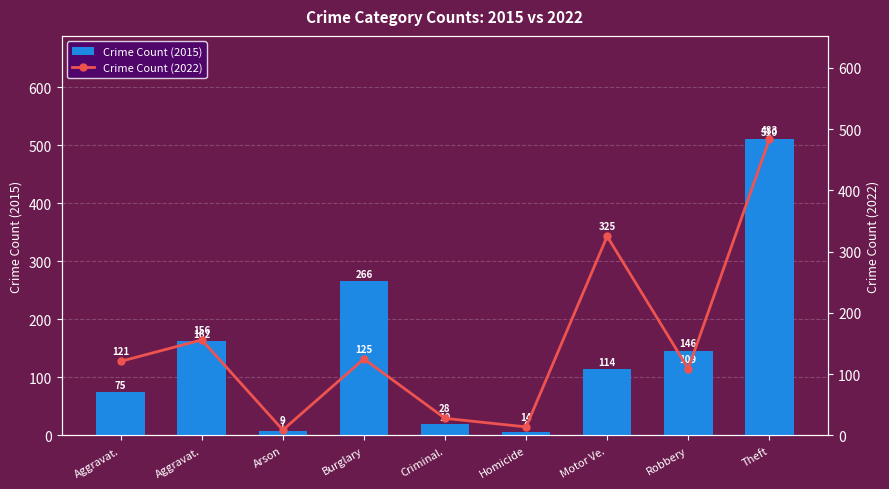

The value of Crime Count (2015) at Theft is 510. True or false?

True